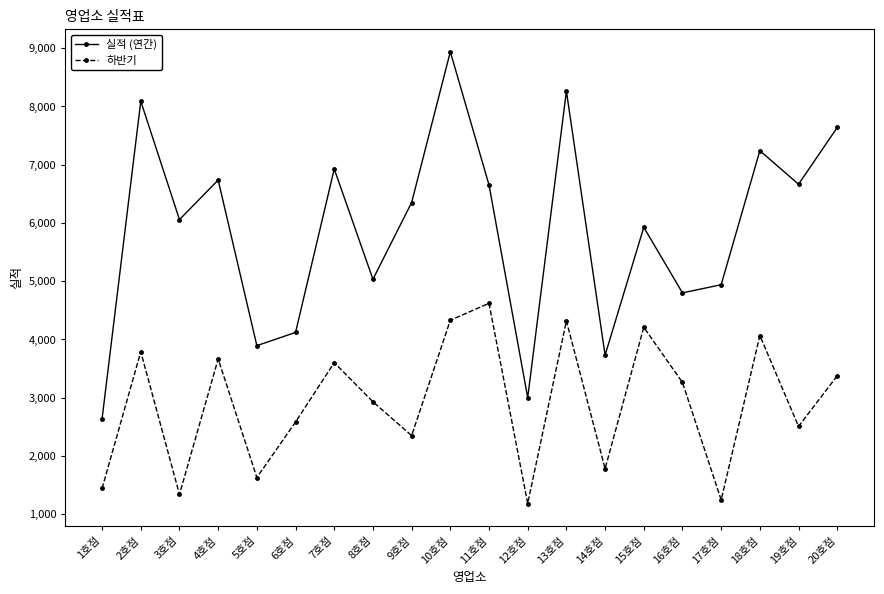

What is the difference between the highest and lowest values at 19호점?

4157